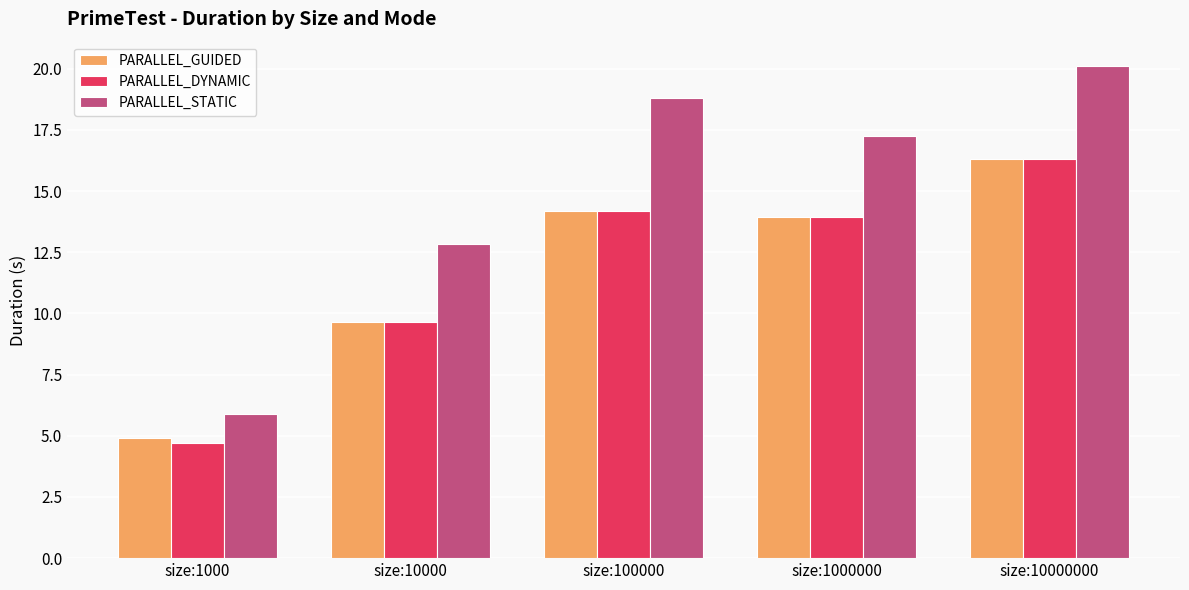

Which series has the largest total across all categories?

PARALLEL_STATIC